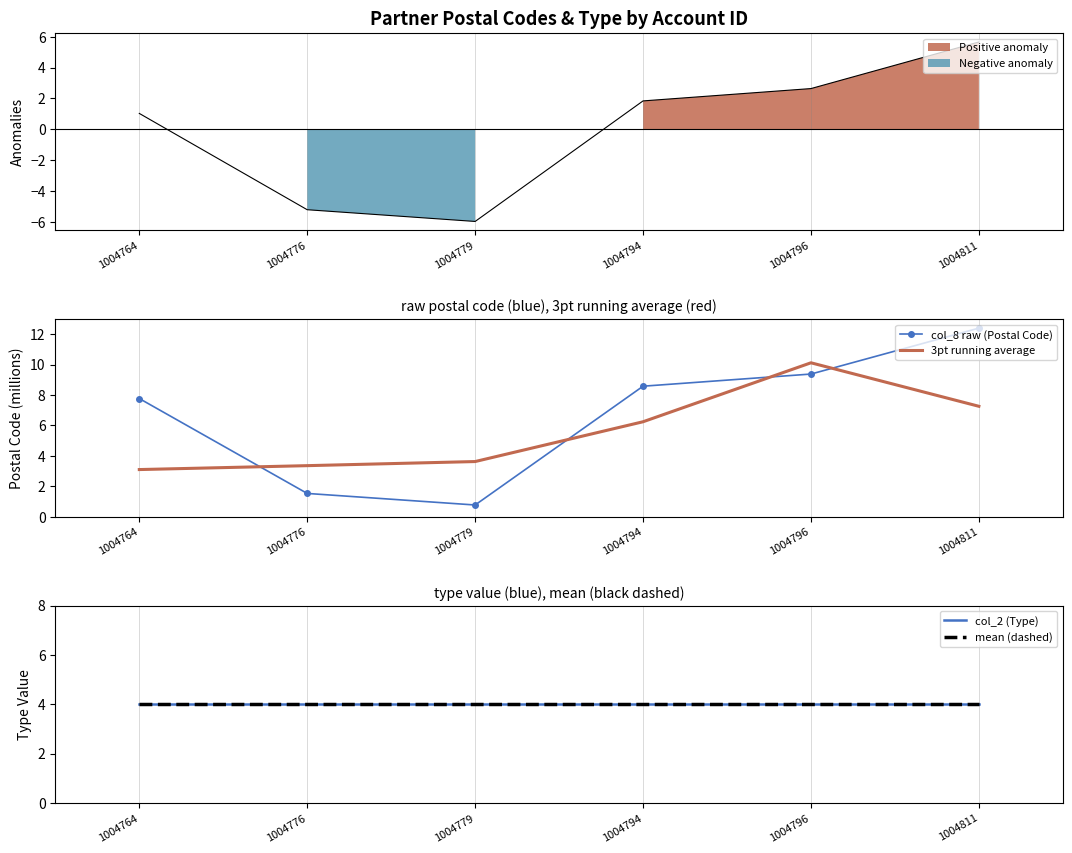

True or false: col_2 (Type) has more than 0 interior local peaks.

False